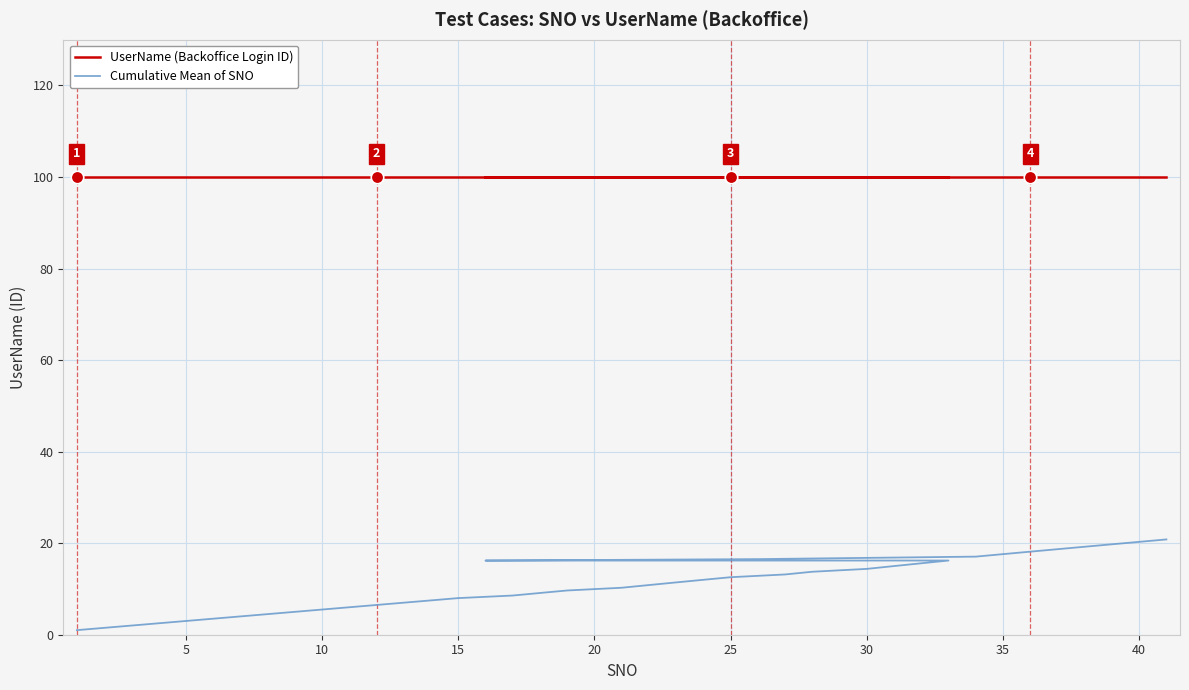

Is the value of Cumulative Mean of SNO at 10 greater than the value of UserName (Backoffice Login ID) at 14?

No